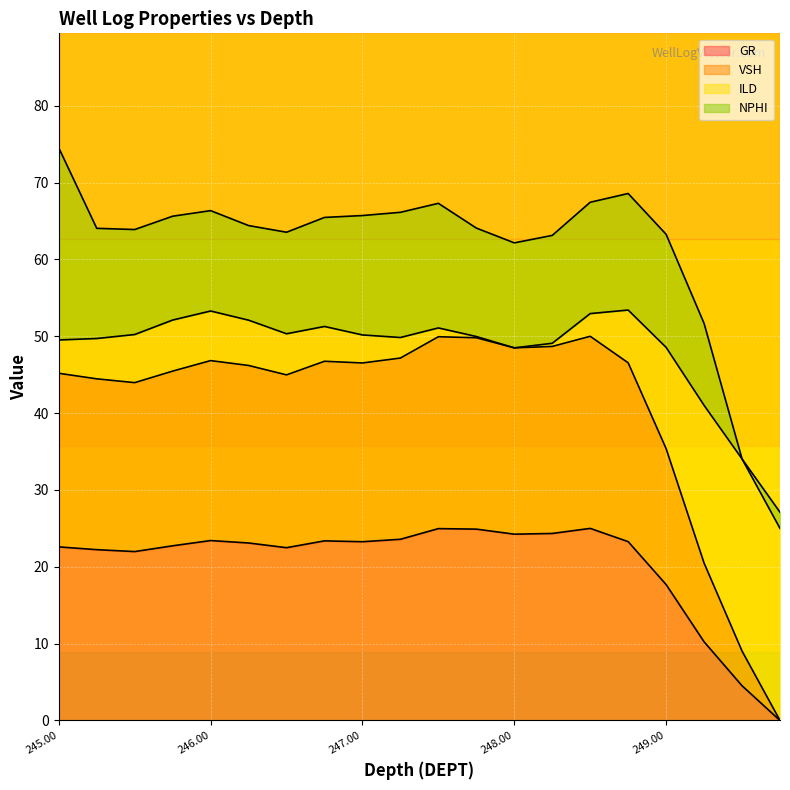

In GR, how many points are lower than both neighbors (excluding endpoints)?

4